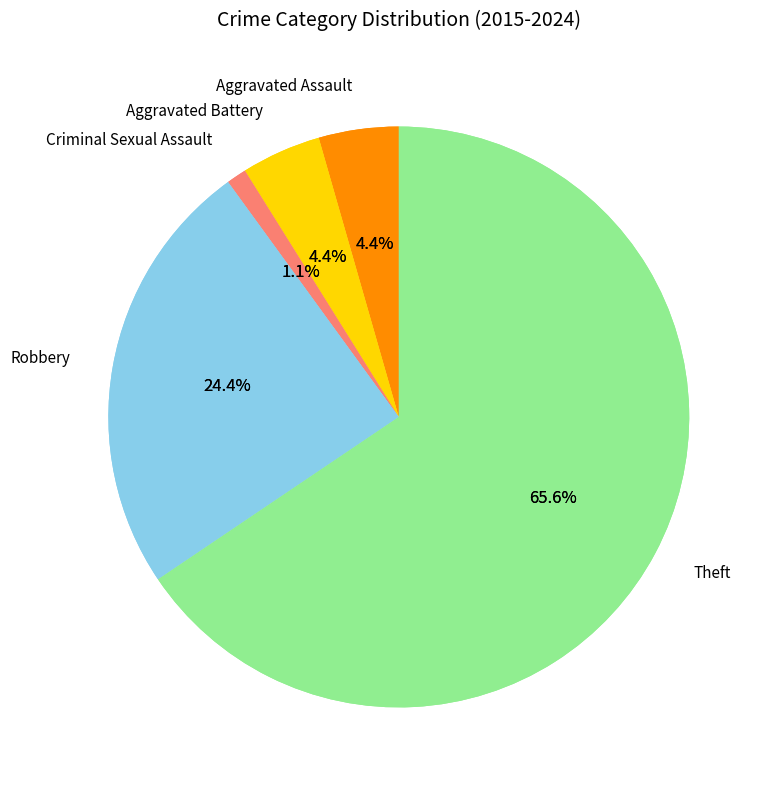

Which slice is the largest?

Theft